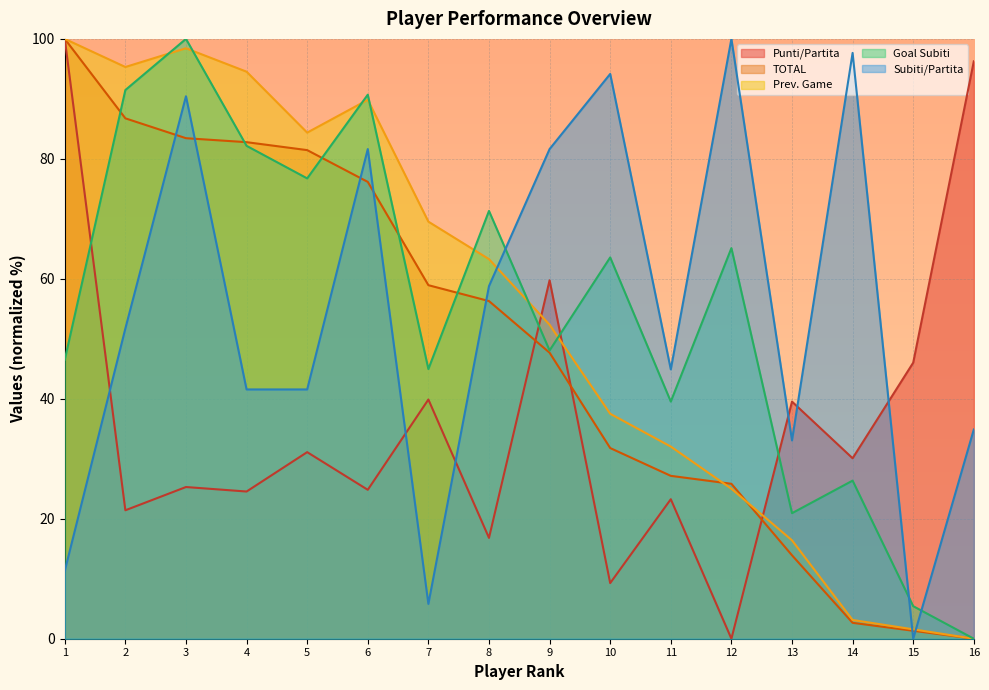

What is the difference between the highest and lowest values at 6?

65.9